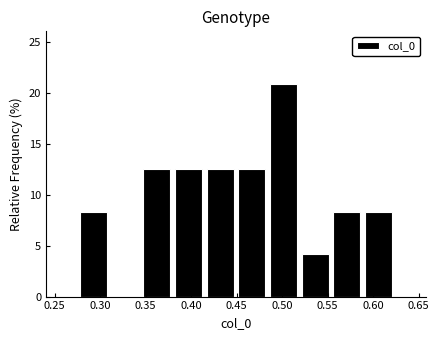

How tall is the bar that spans 0.345 to 0.380 on the x-axis? Neither the bar edges nor the heights are printed on the chart, so give them approximately, as read against the axes.

12.5